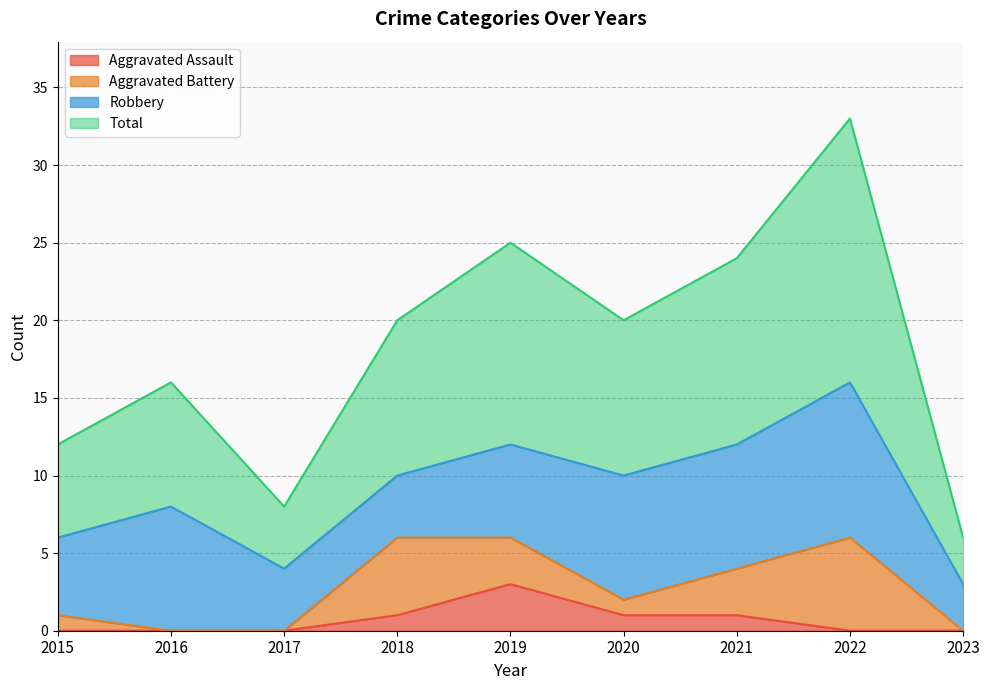

True or false: Total and Aggravated Assault intersect in this chart.

False